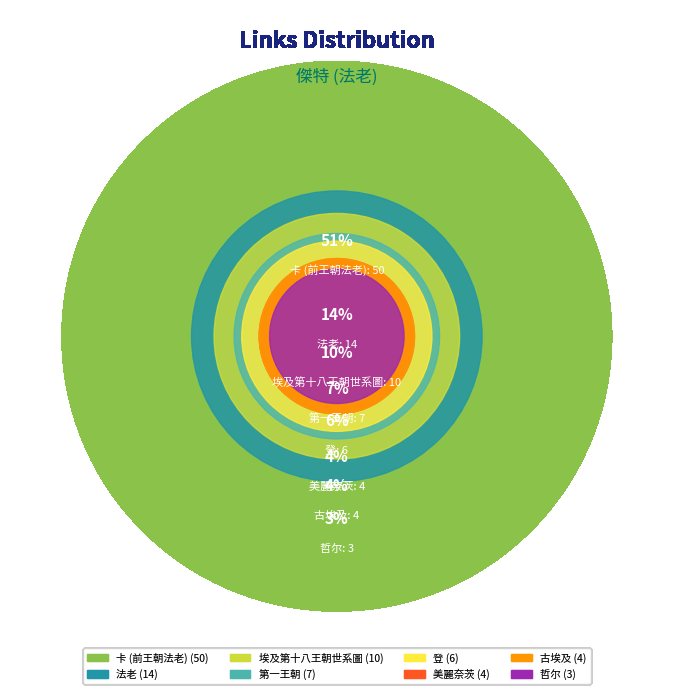

To the nearest percent, what is the difference between the 卡 (前王朝法老) and 美麗奈茨 slice percentages?

47%